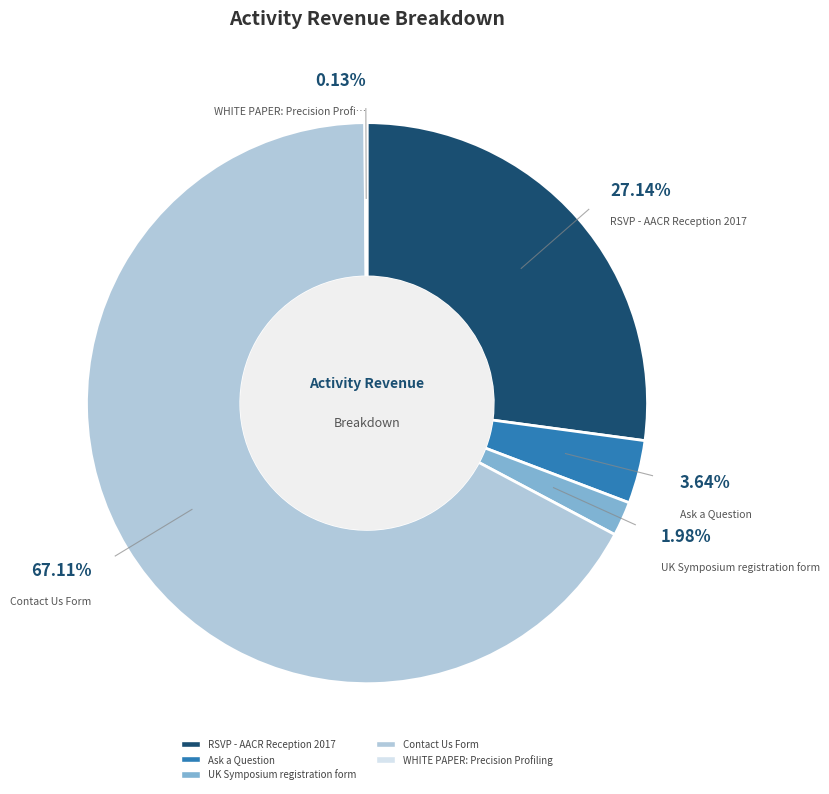

Which has a higher value, Contact Us Form or RSVP - AACR Reception 2017?

Contact Us Form